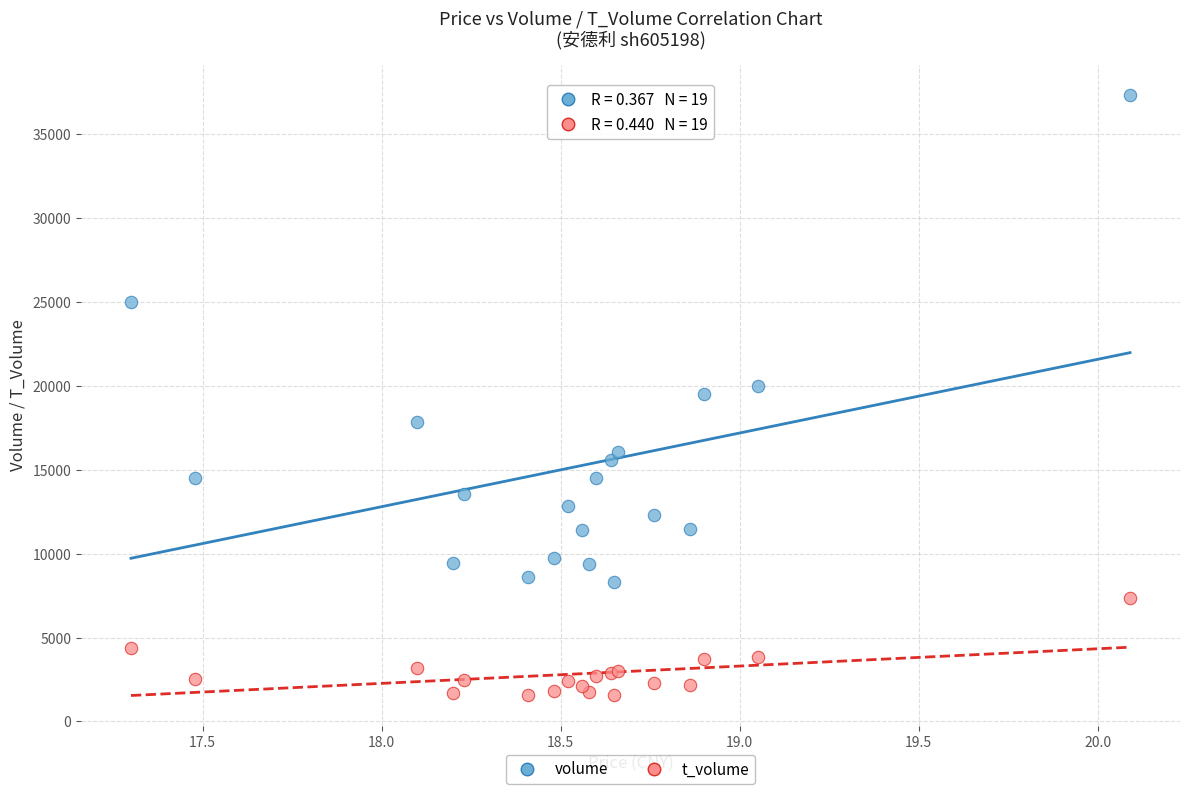

Which series contains the highest Y value?

volume